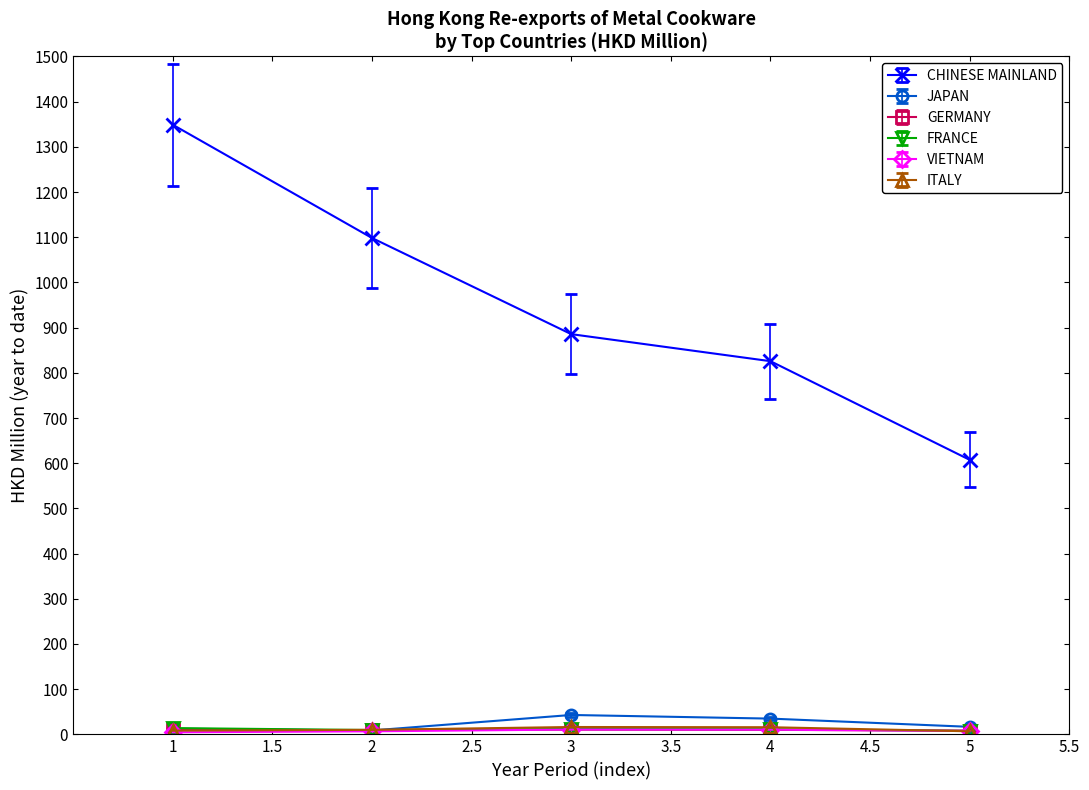

Between 2 and 3, which series saw the biggest shift?

CHINESE MAINLAND